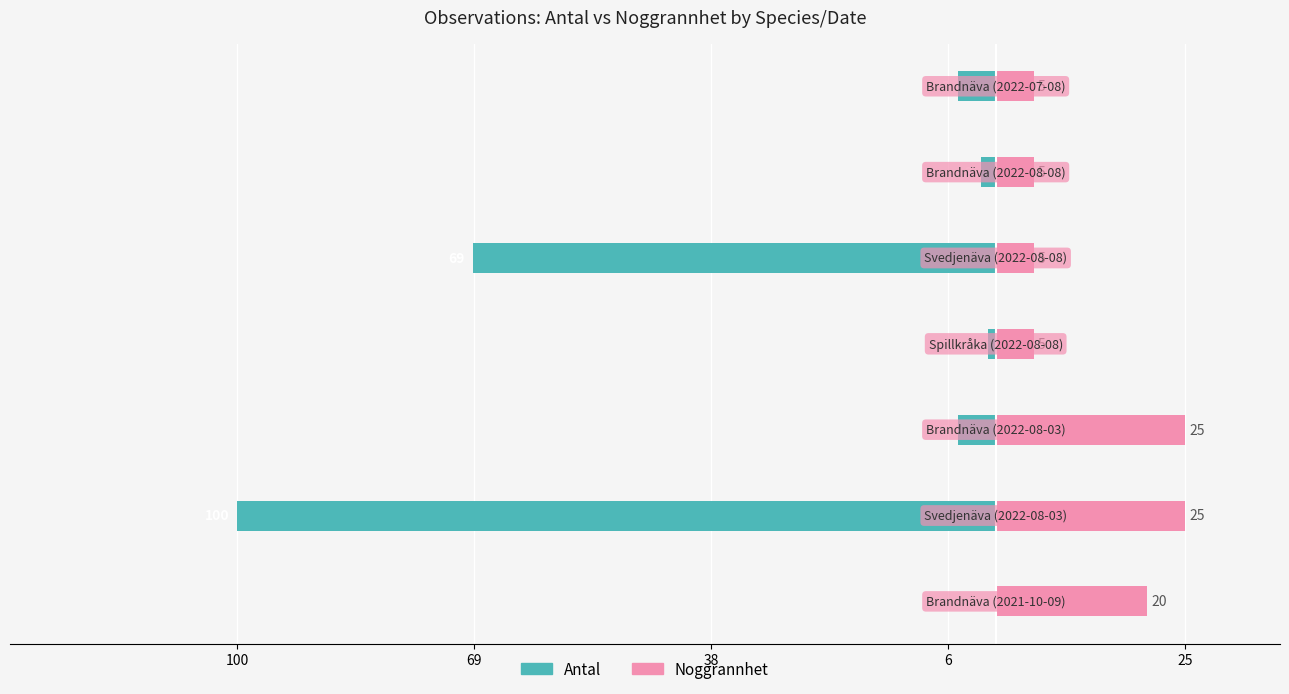

What is the sum of all Noggrannhet values?

90